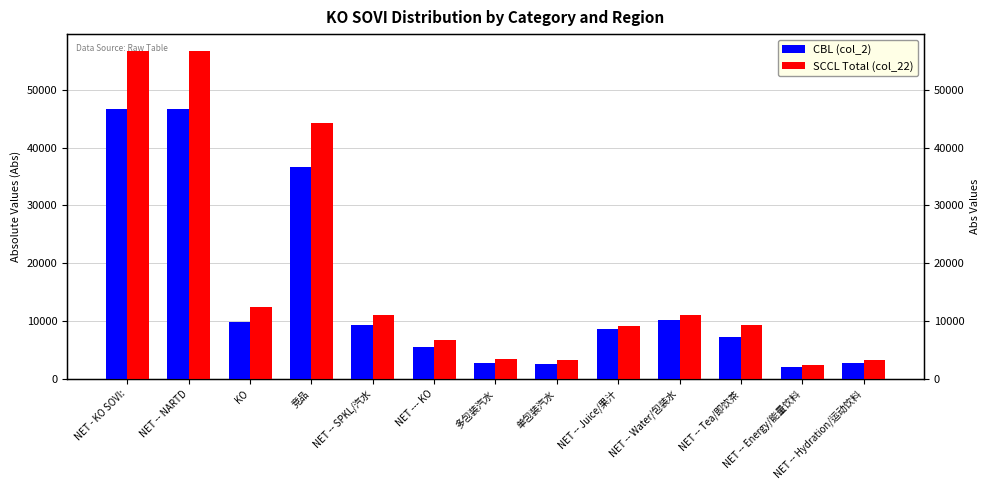

True or false: CBL (col_2) has a value of 1288.4 at NET -- Hydration/运动饮料.

False